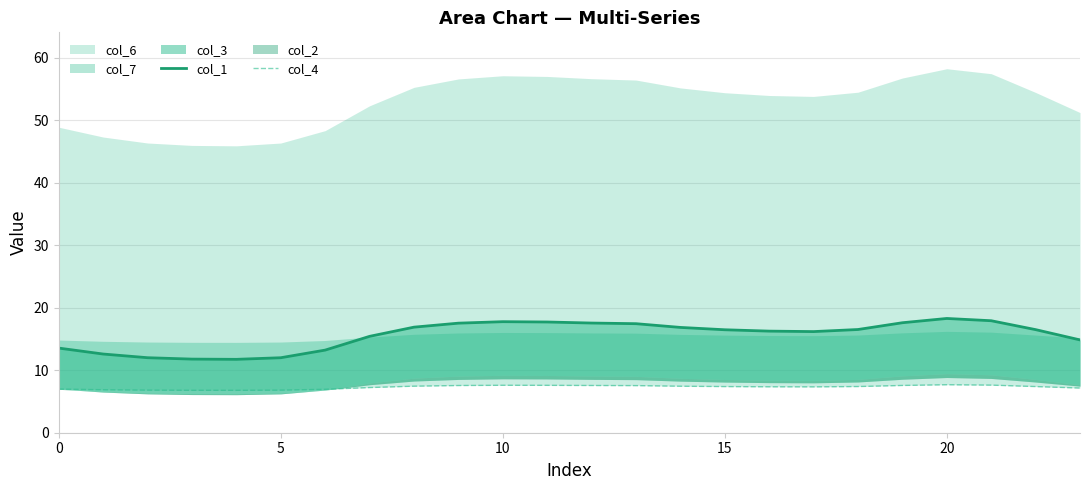

True or false: col_4 and col_1 intersect in this chart.

False